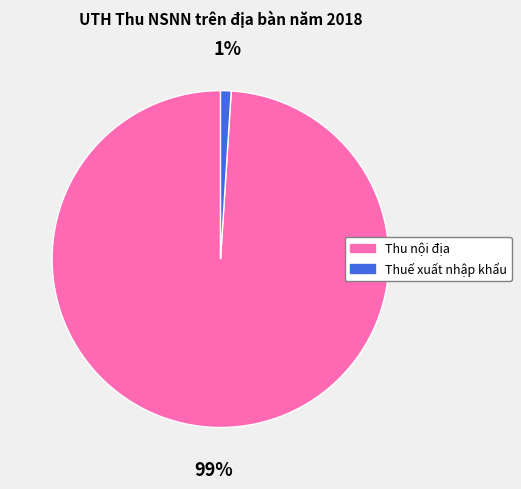

To the nearest percent, what portion does Thu nội địa represent?

99%